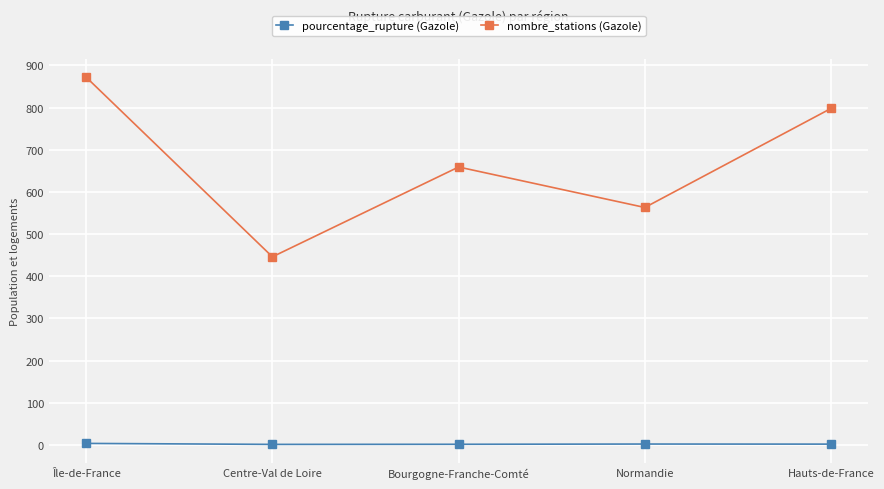

How many nombre_stations (Gazole) values are between 563 and 798?

3